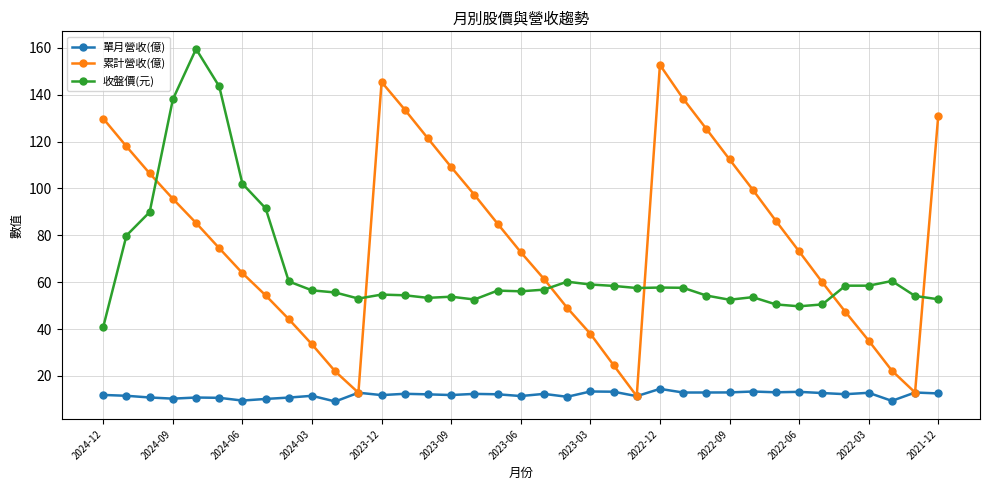

True or false: 收盤價(元) and 單月營收(億) cross at least once.

False